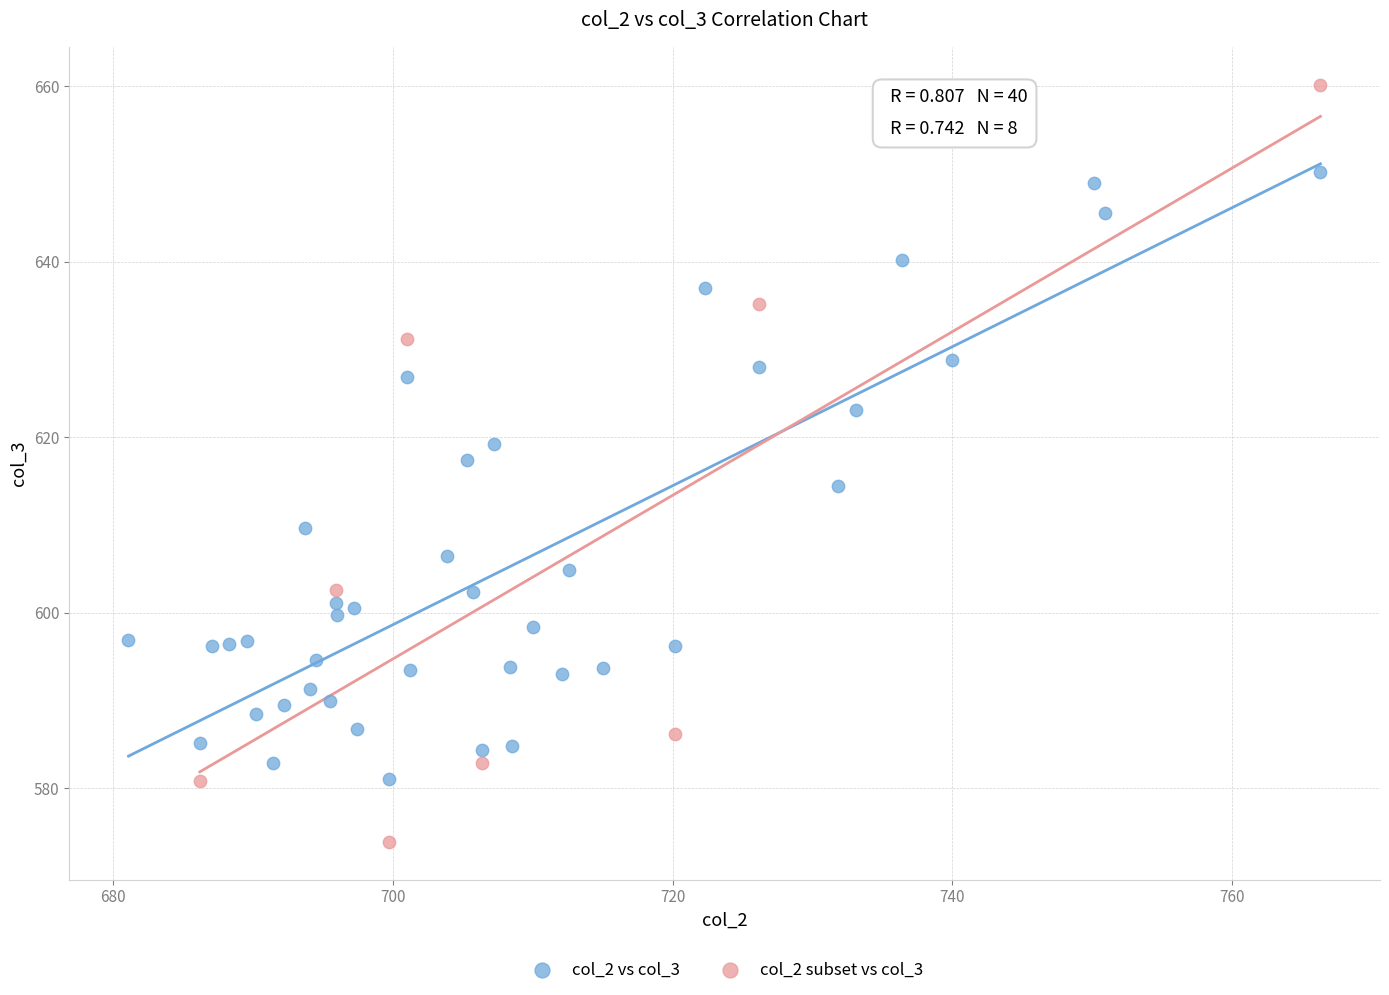

Which series contains the highest Y value?

col_2 subset vs col_3